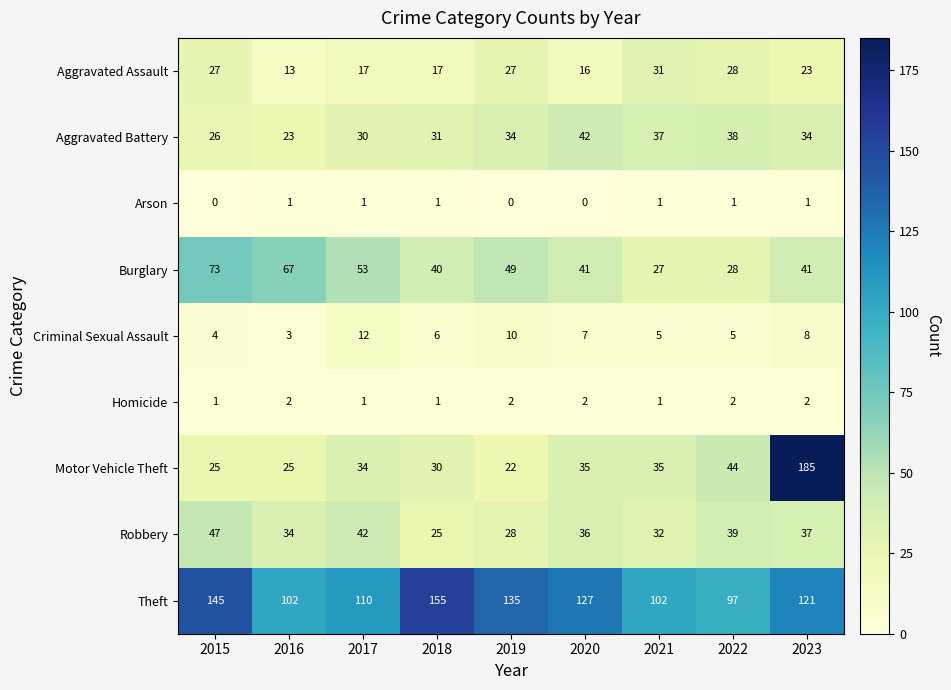

Rank the series by their maximum value, from lowest to highest.

Arson, Homicide, Criminal Sexual Assault, Aggravated Assault, Aggravated Battery, Robbery, Burglary, Theft, Motor Vehicle Theft